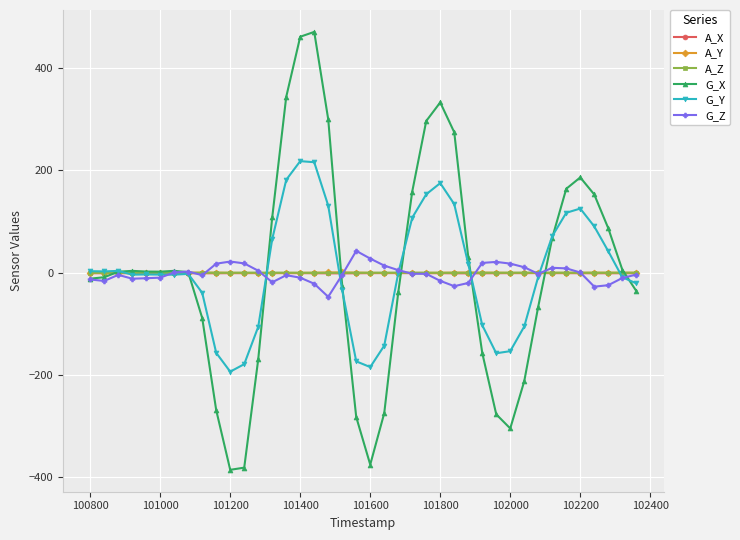

Which series has the widest spread of values?

G_X